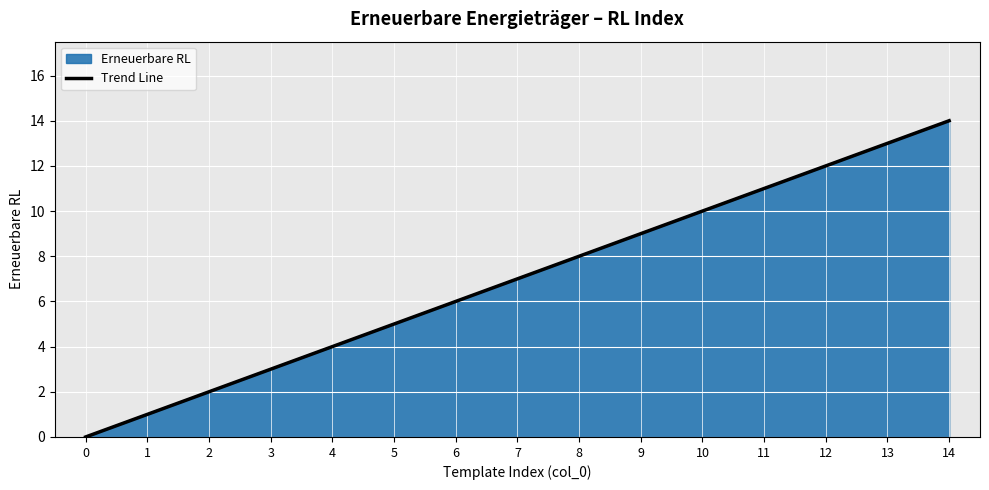

Which has a higher value, 13 or 2?

13